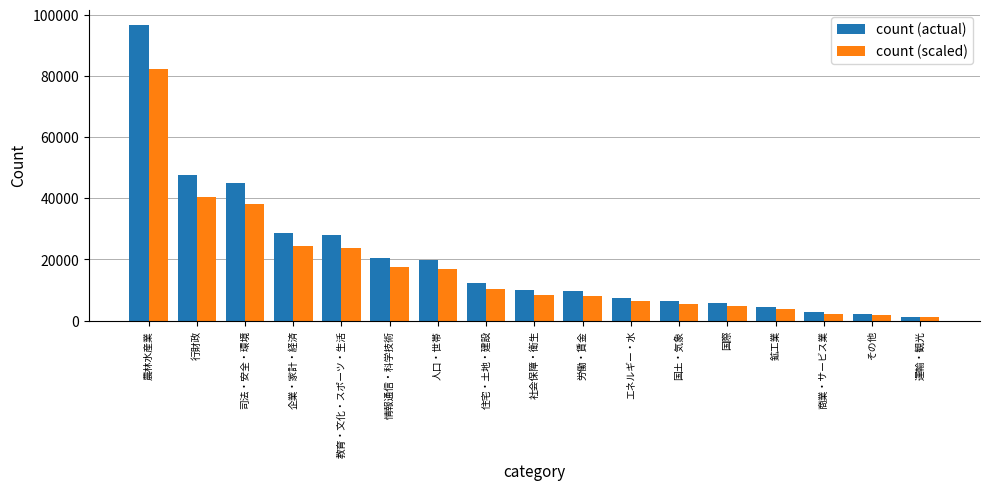

What is the label of the 14th bar from the right?

企業・家計・経済